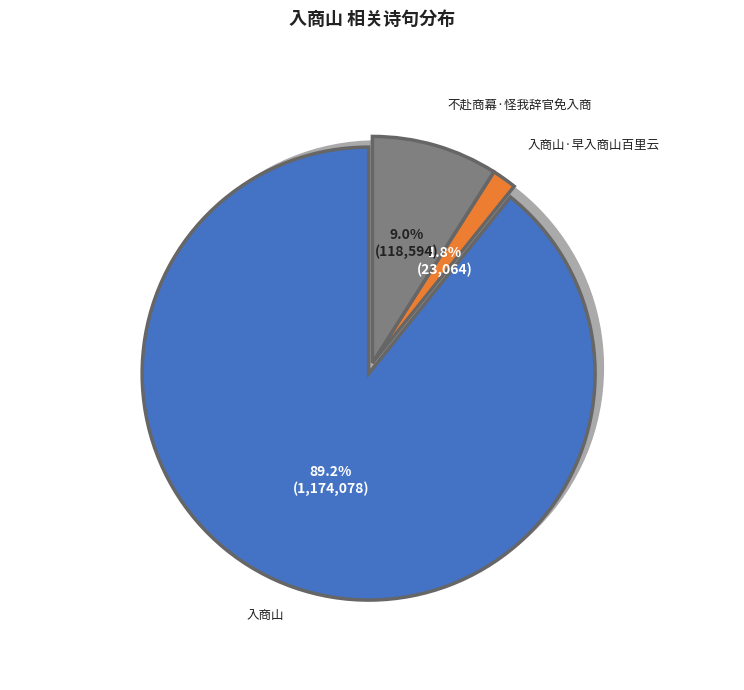

Which slice is the largest?

入商山